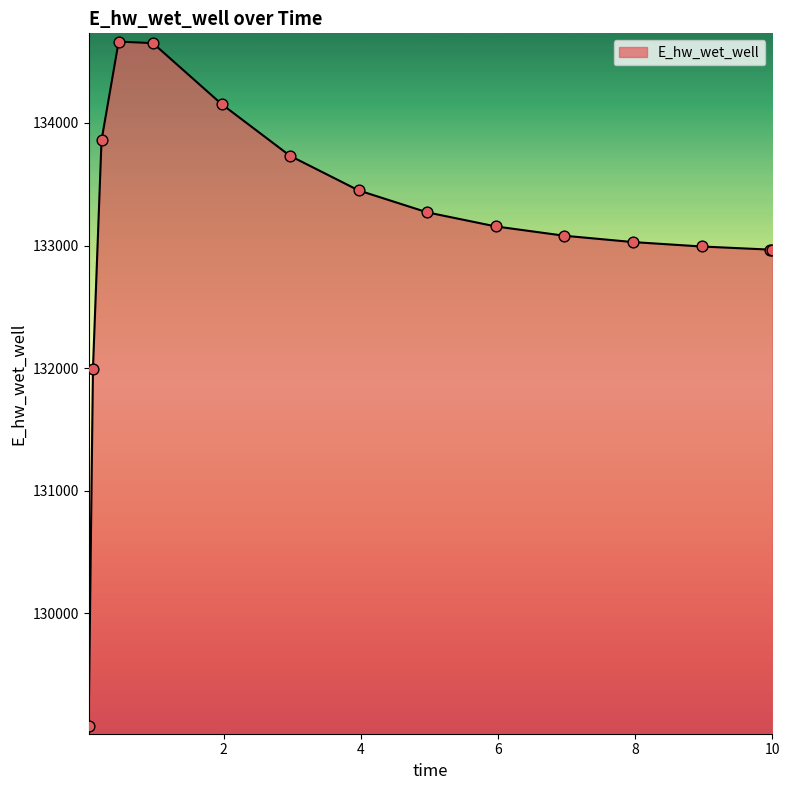

What is the difference between the maximum and minimum values?

5580.2